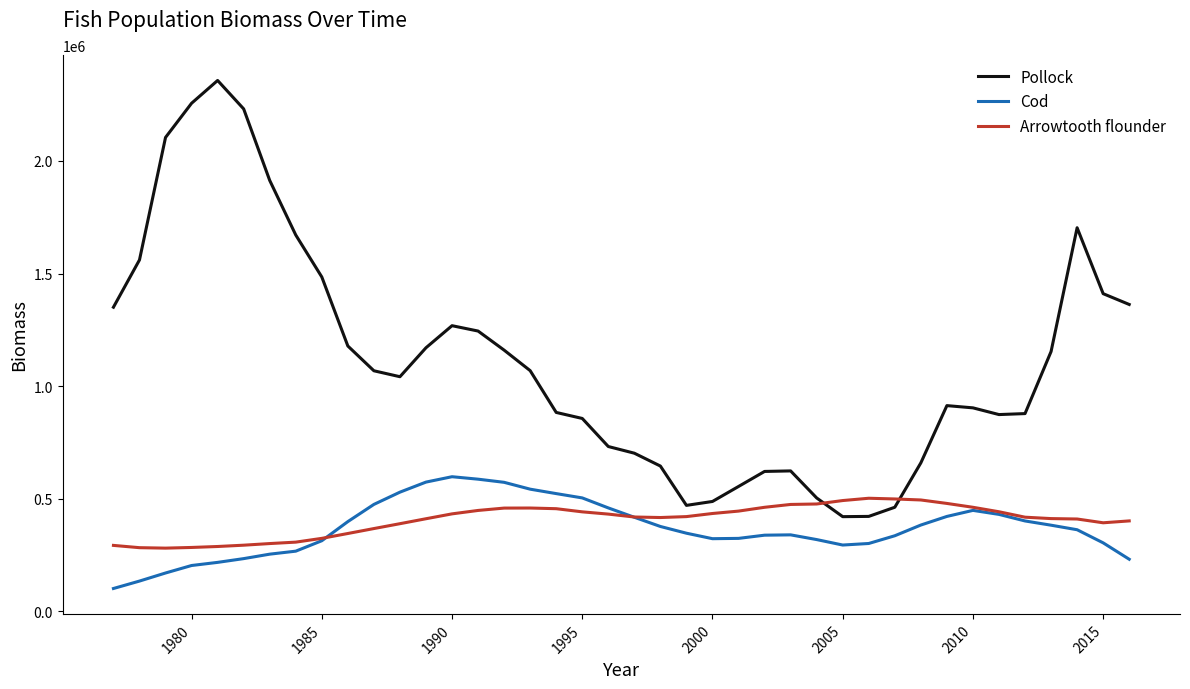

What is the average value of the Pollock series?

1109410.0